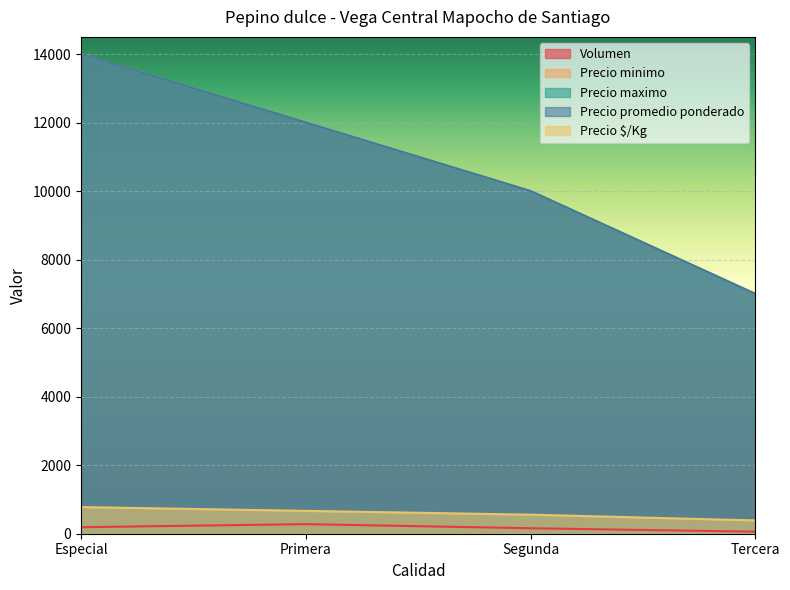

True or false: Precio $/Kg and Precio promedio ponderado intersect in this chart.

False